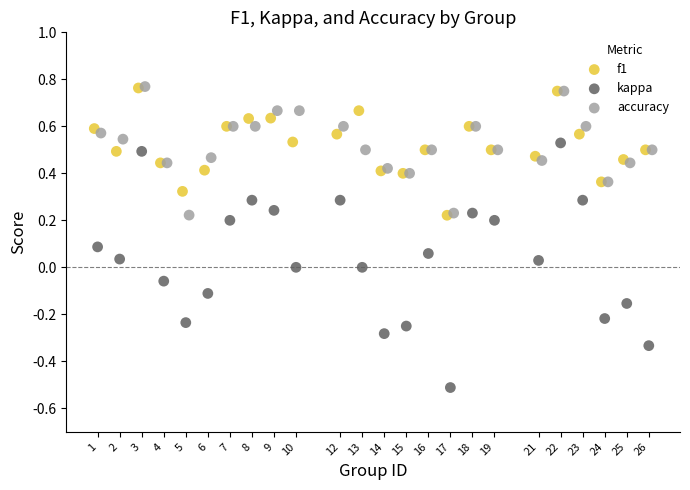

Which series contains the lowest Y value?

kappa